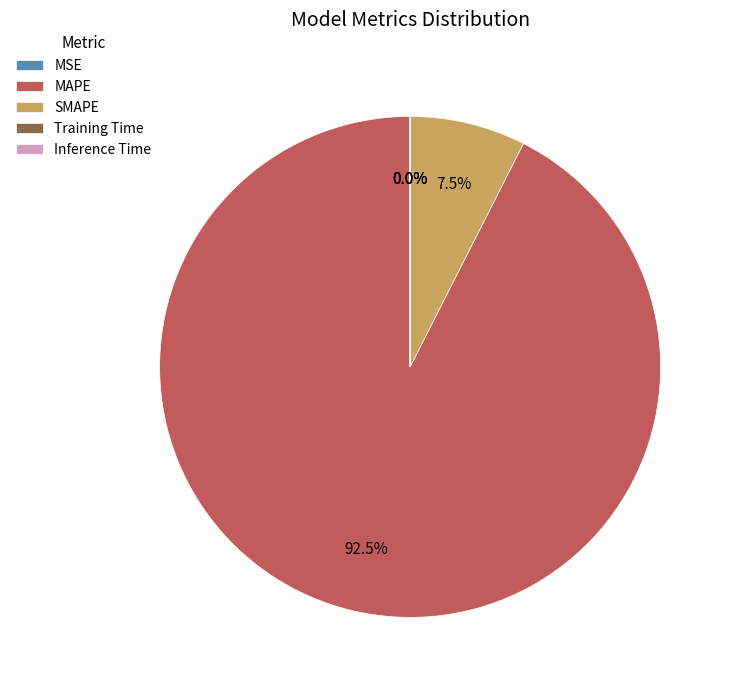

What is the largest slice in the pie chart?

MAPE